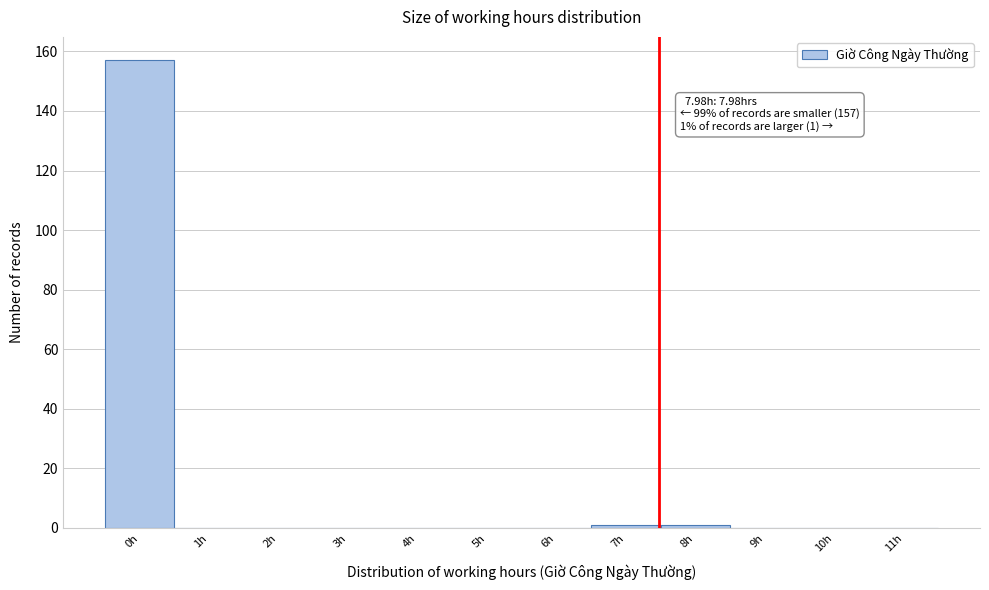

Reading left to right, extract all data points from this chart.

0h=157	1h=0	2h=0	3h=0	4h=0	5h=0	6h=0	7h=1	8h=1	9h=0	10h=0	11h=0